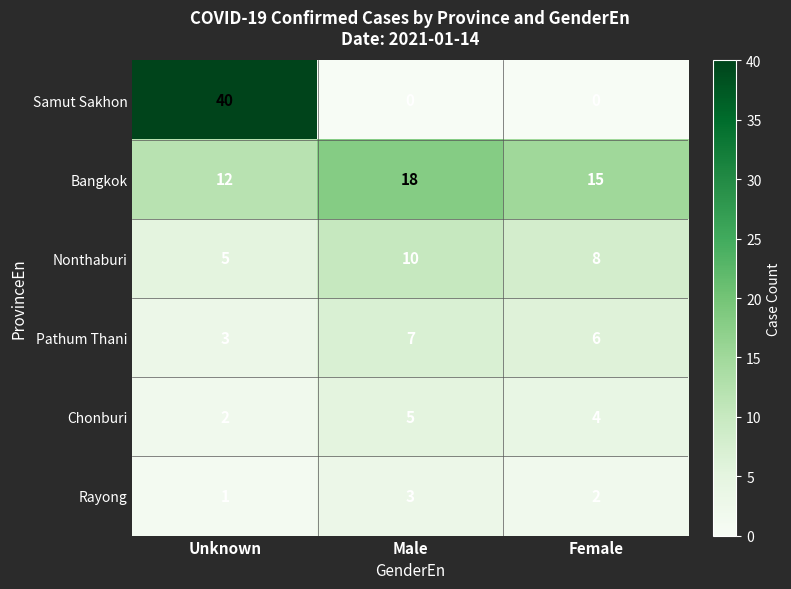

At how many categories does at least one series exceed 0?

3